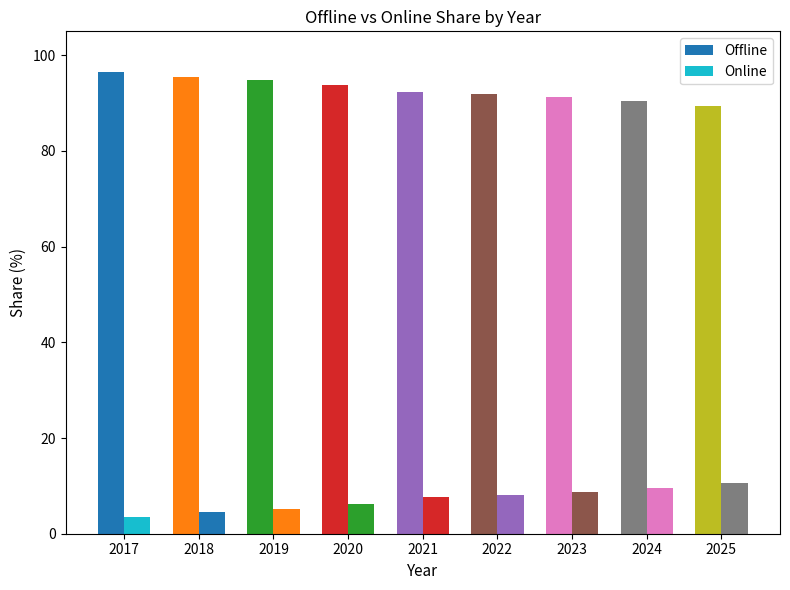

Which category has the highest value in the Online series?

2025